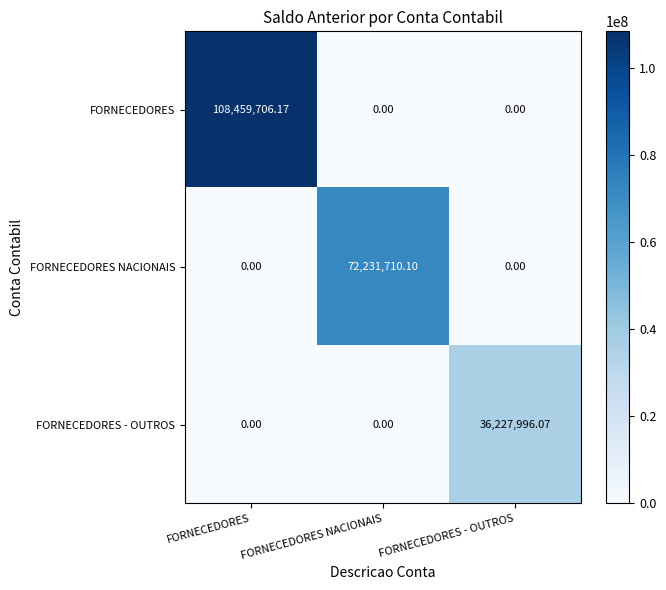

Which series changed the most between FORNECEDORES NACIONAIS and FORNECEDORES - OUTROS?

FORNECEDORES NACIONAIS